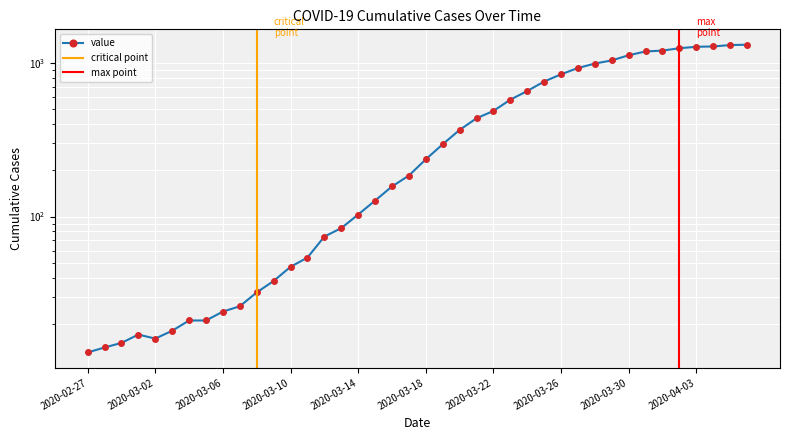

How many values are below 236?

20